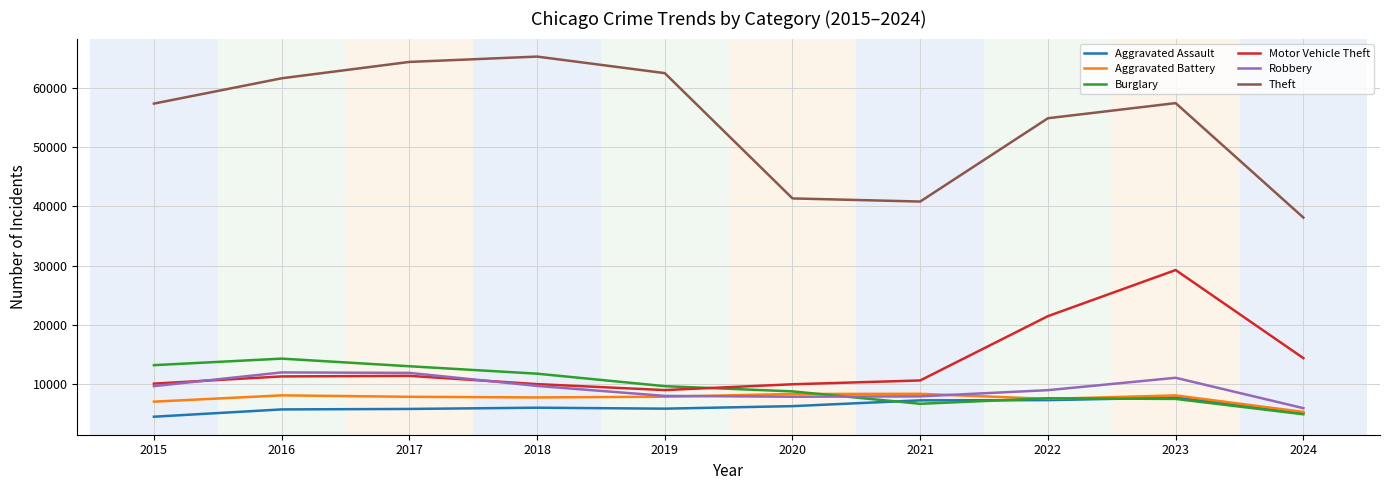

Between 2015 and 2018, which series saw the biggest shift?

Theft